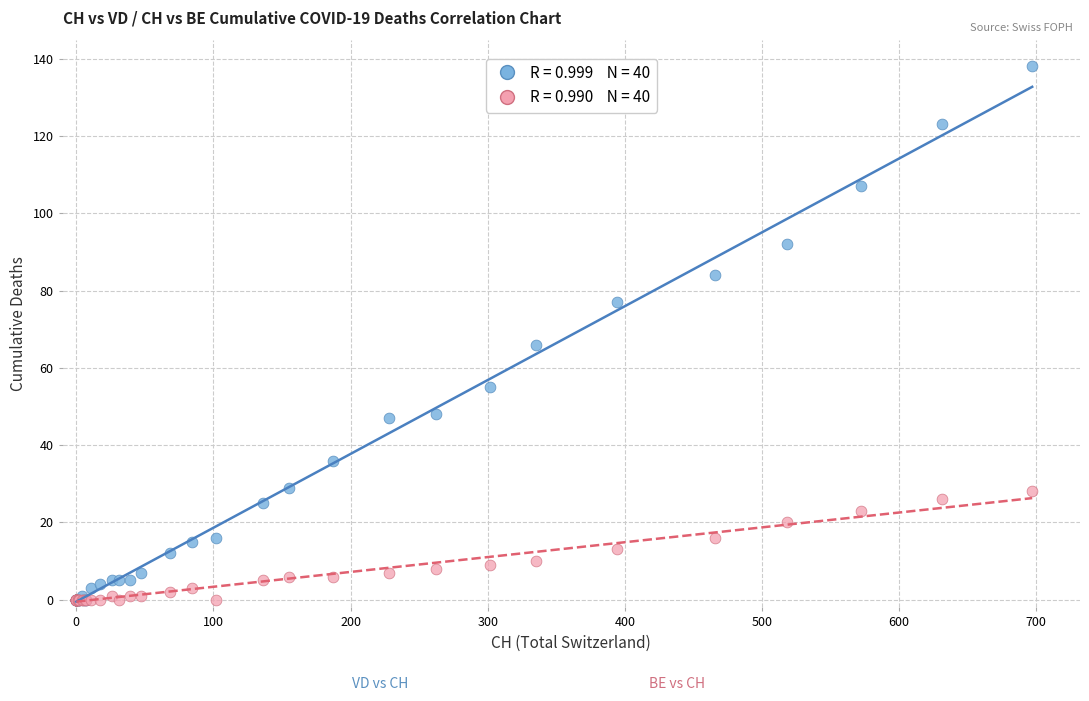

Across all series, what Y value is closest to 69?

66